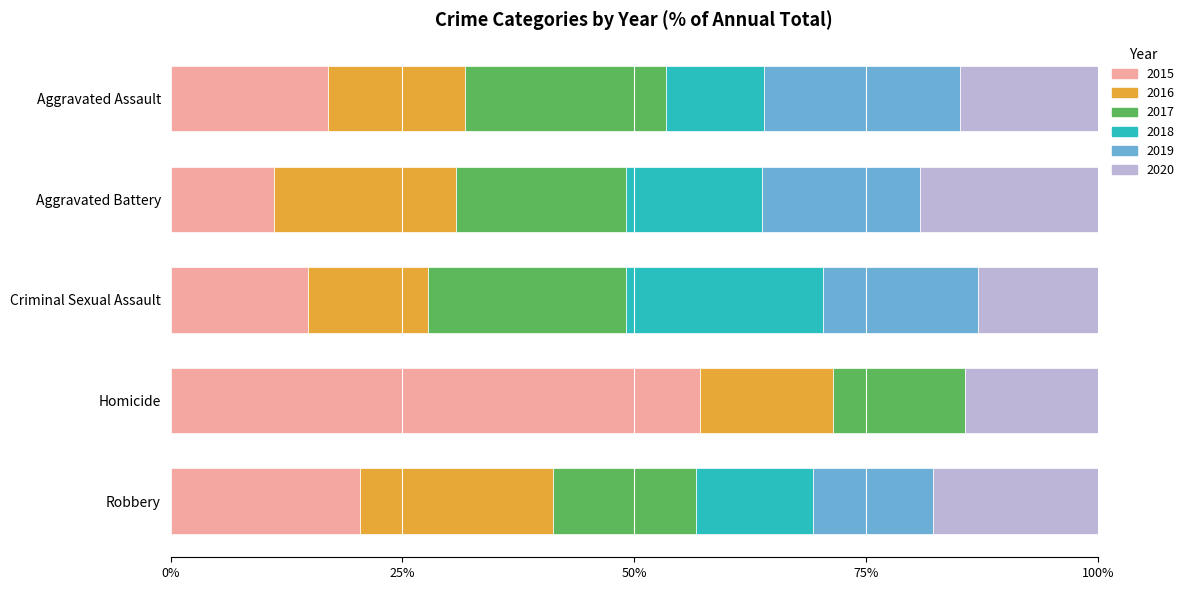

What is the maximum value for 2015?

57.1